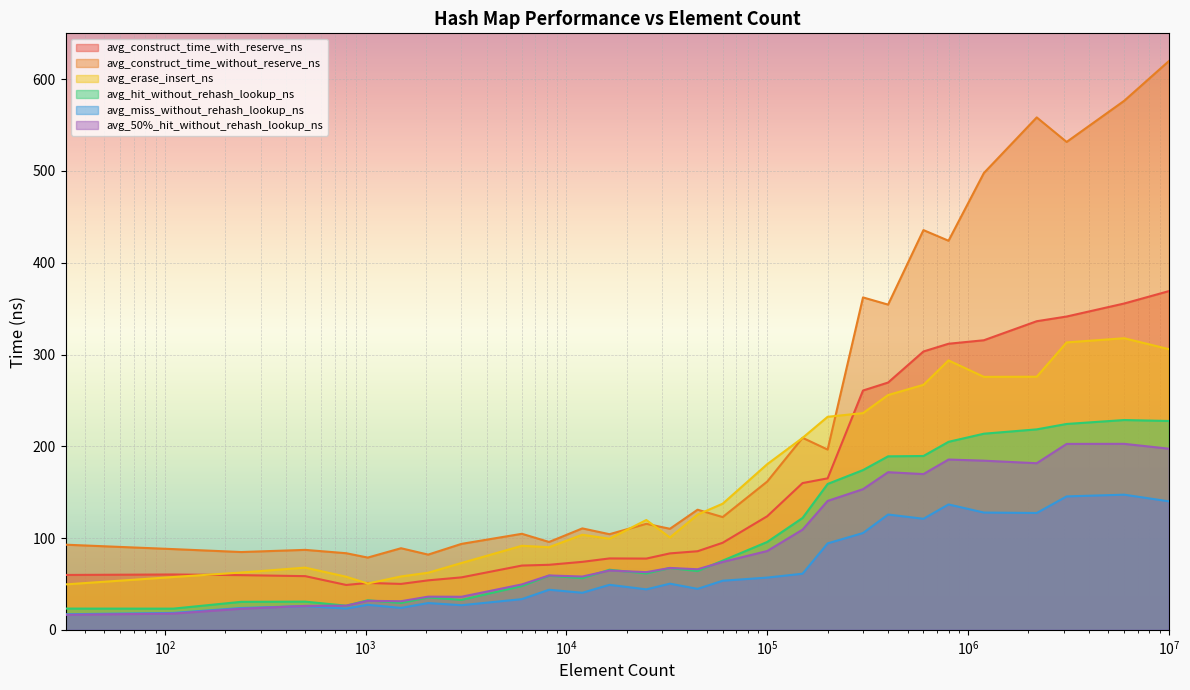

What is the spread (max minus min) of values at 16384?

55.2